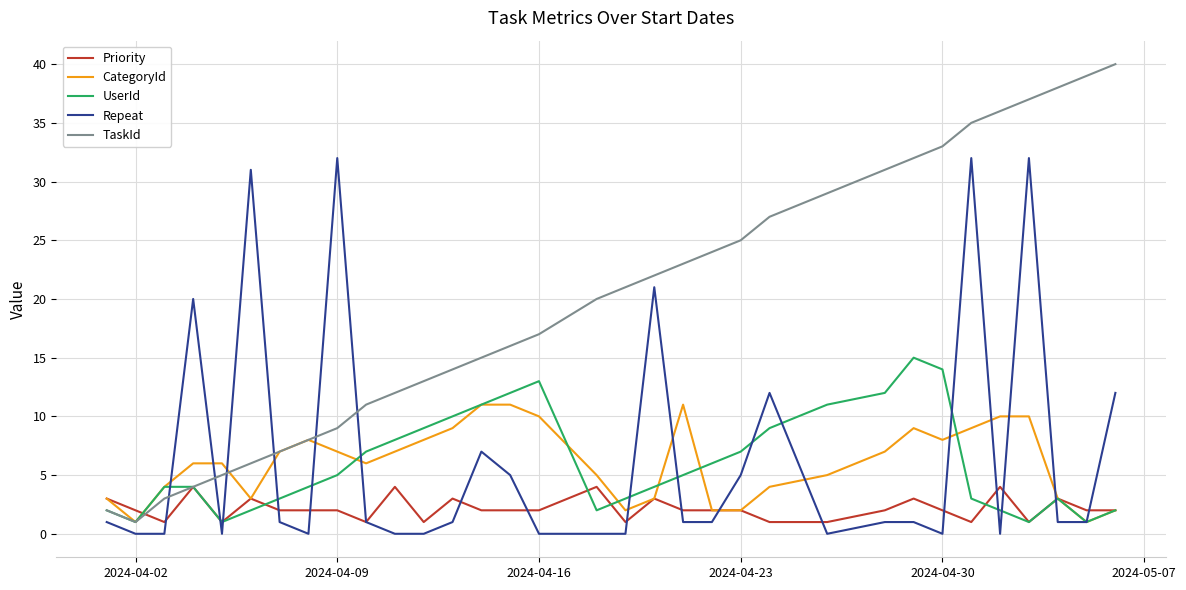

How many intersections are there between TaskId and Repeat?

6